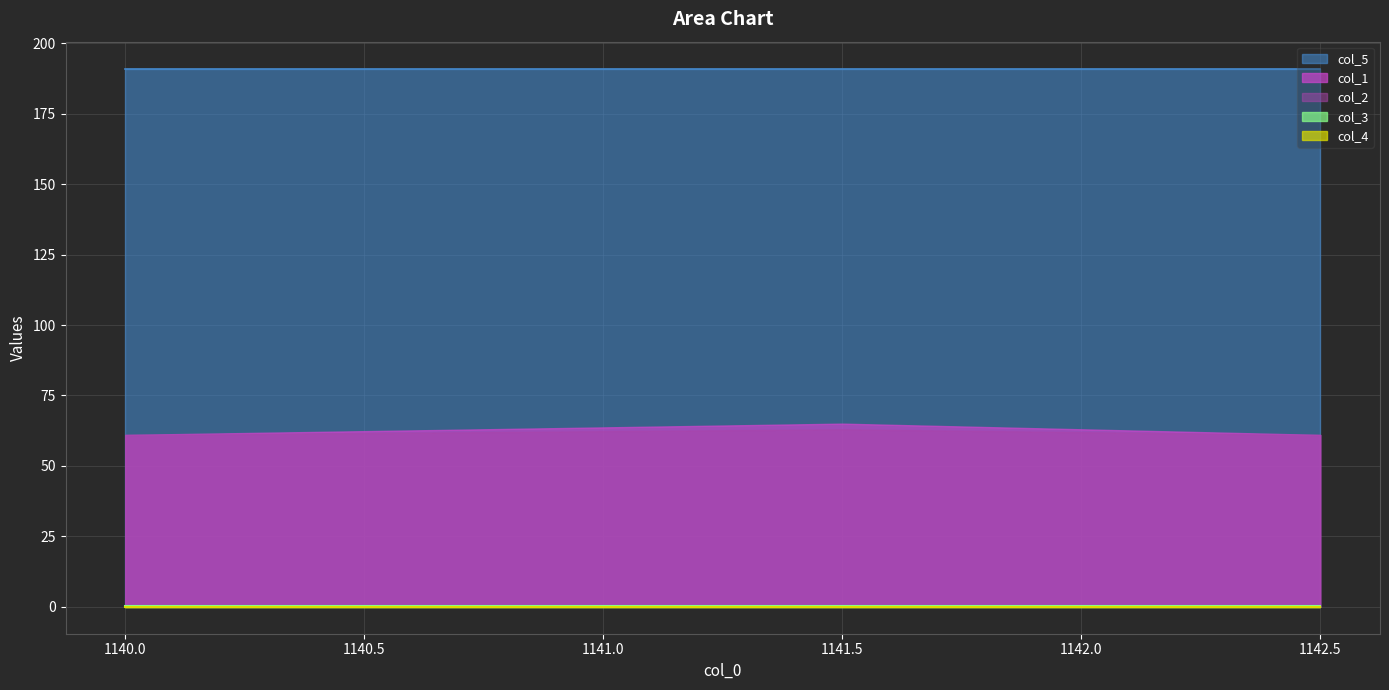

Reading left to right, transcribe all the data shown in this chart.

col_1: 0=61.0	1=65.0	2=63.0	3=61.0
col_2: 0=61.0	1=63.0	2=62.0	3=61.0
col_3: 0=0.2	1=0.2	2=0.2	3=0.2
col_4: 0=0.0	1=0.0	2=0.0	3=0.0
col_5: 0=191.0	1=191.0	2=191.0	3=191.0